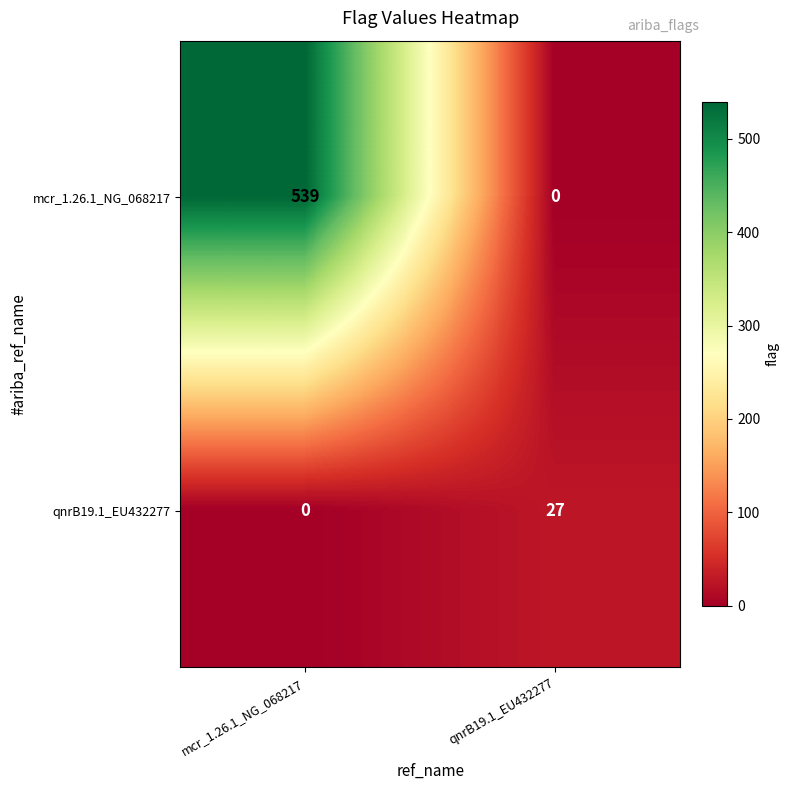

List the series in order of their overall mean, highest first.

mcr_1.26.1_NG_068217, qnrB19.1_EU432277